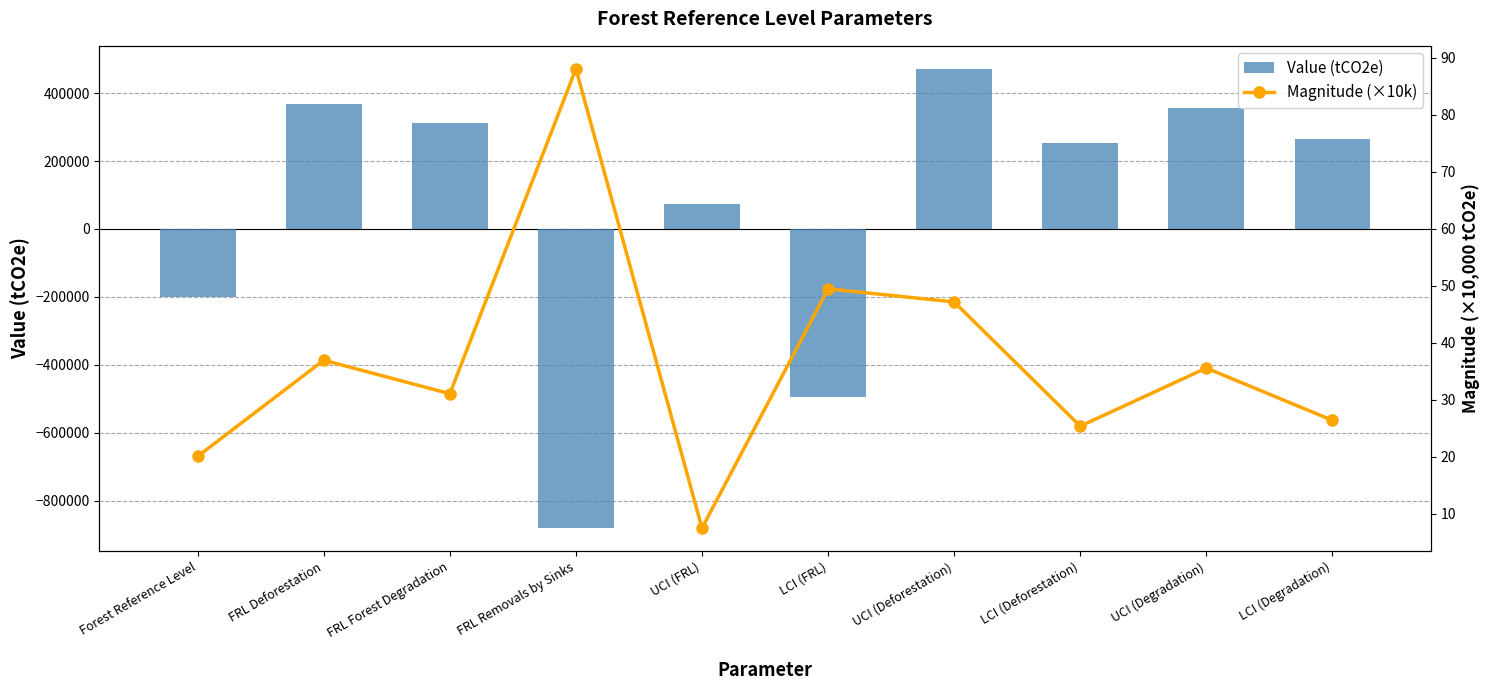

List the labels in order of Magnitude (×10k) value, largest first.

FRL Removals by Sinks, LCI (FRL), UCI (Deforestation), FRL Deforestation, UCI (Degradation), FRL Forest Degradation, LCI (Degradation), LCI (Deforestation), Forest Reference Level, UCI (FRL)